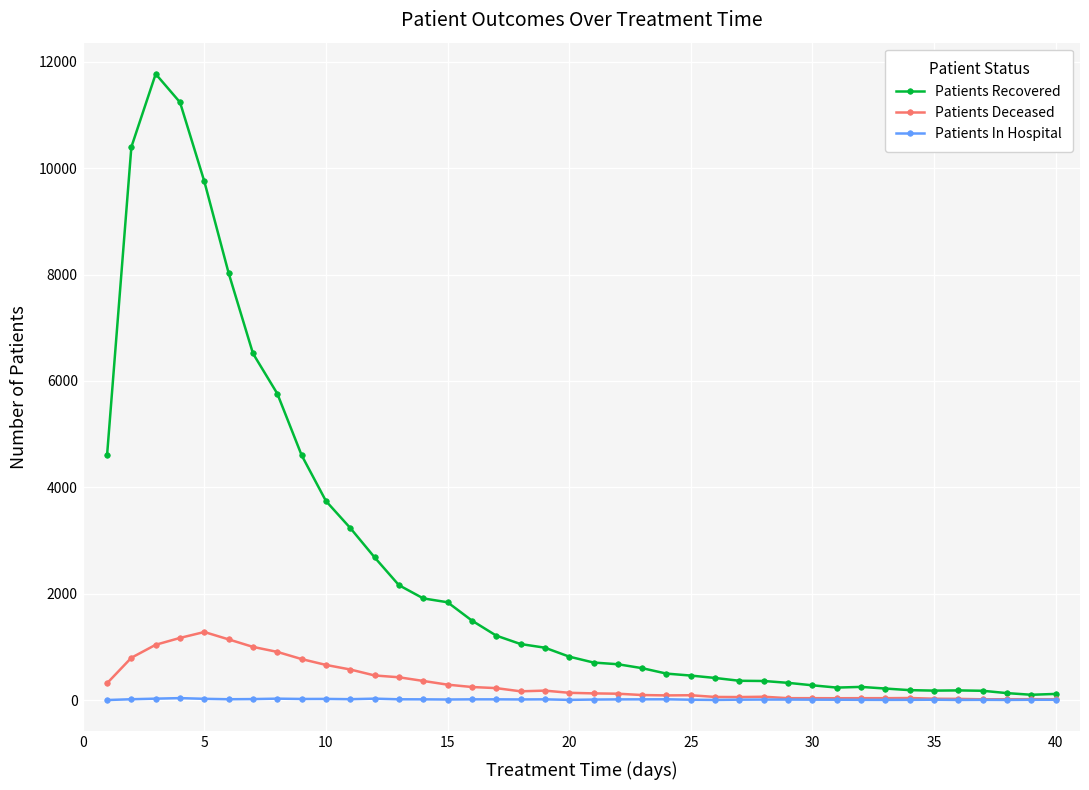

How many data points does each series have?

40